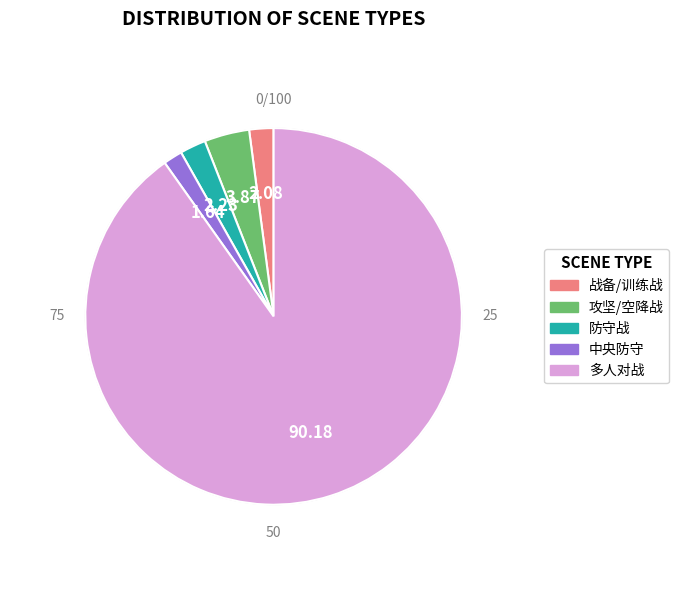

Is there a majority slice in this chart?

Yes